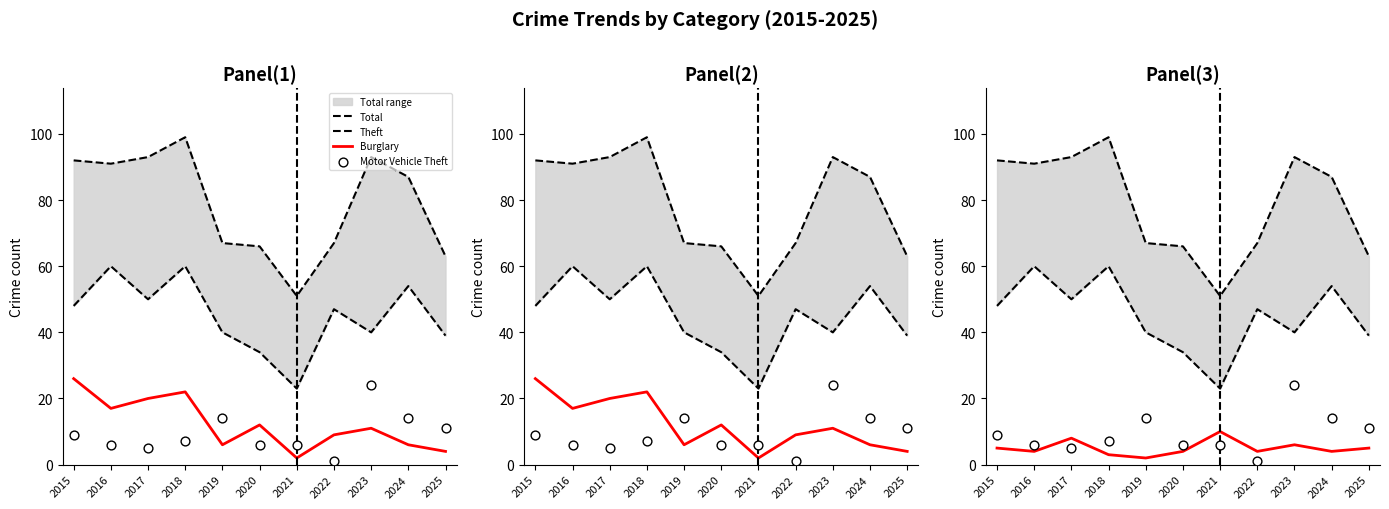

Which series reaches the maximum Y coordinate?

Total